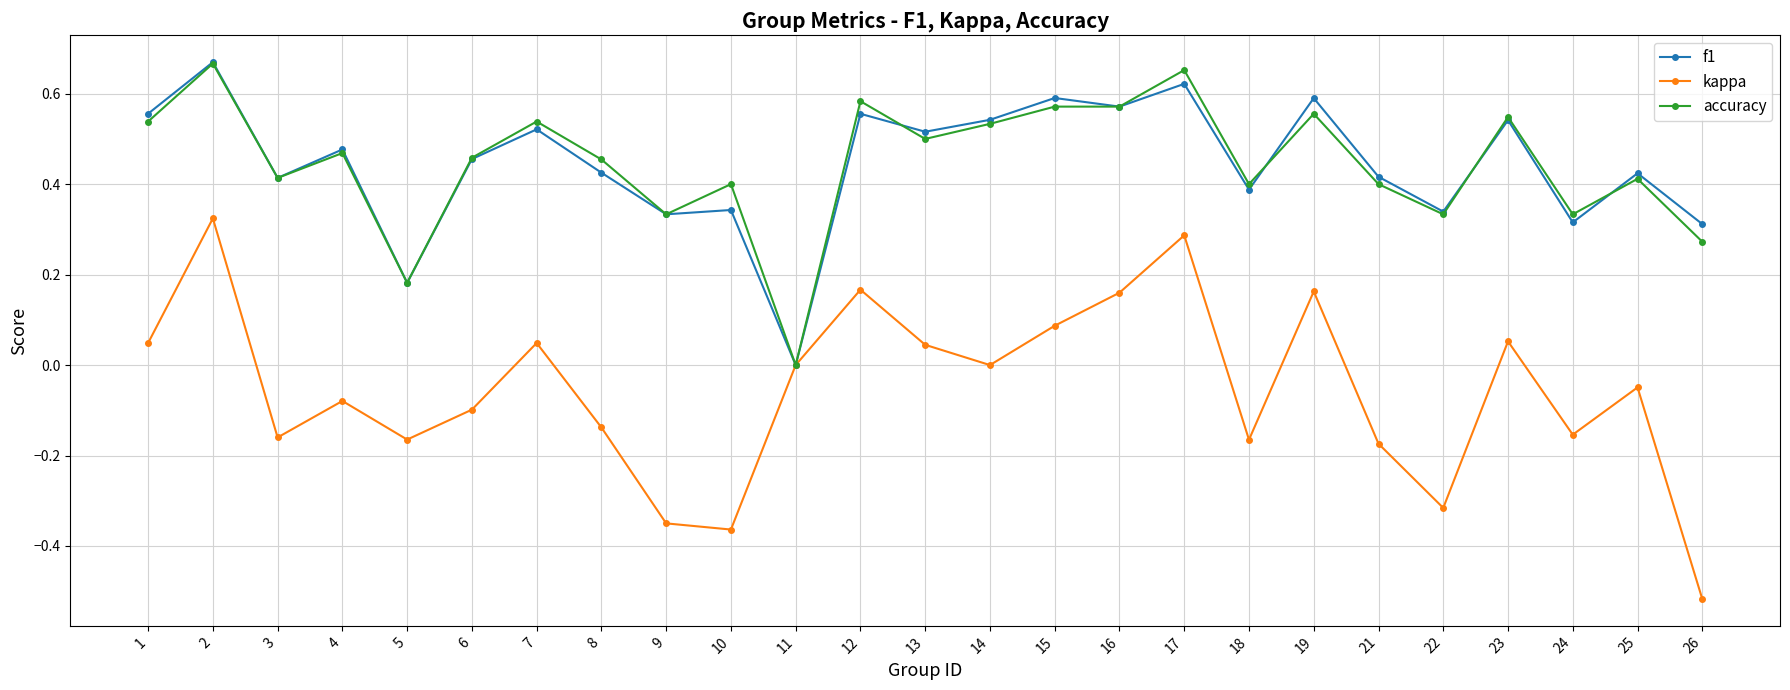

At which label does f1 reach its minimum?

11